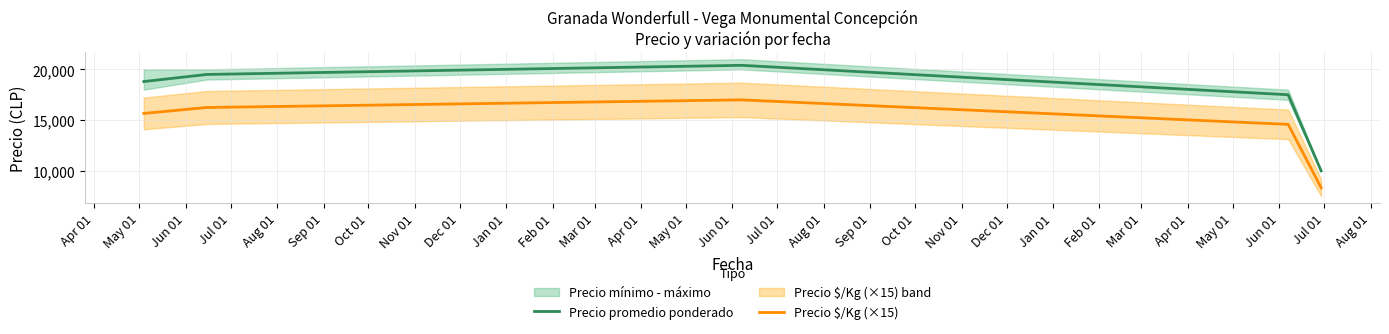

What is the highest value of the Precio $/Kg (×15) series?

16995